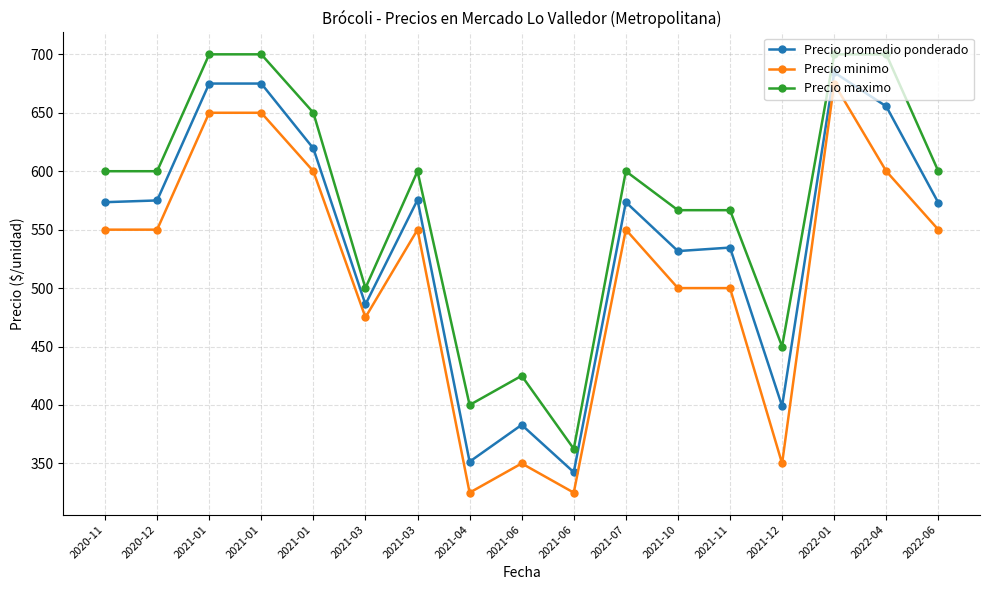

Reading left to right, transcribe all the data shown in this chart.

Precio promedio ponderado: 573.5	575.0	675.0	675.0	619.5	486.0	575.5	351.5	383.0	342.5	573.5	531.7	534.7	399.0	684.5	655.5	573.0
Precio minimo: 550.0	550.0	650.0	650.0	600.0	475.0	550.0	325.0	350.0	325.0	550.0	500.0	500.0	350.0	675.0	600.0	550.0
Precio maximo: 600.0	600.0	700.0	700.0	650.0	500.0	600.0	400.0	425.0	362.5	600.0	566.7	566.7	450.0	700.0	700.0	600.0